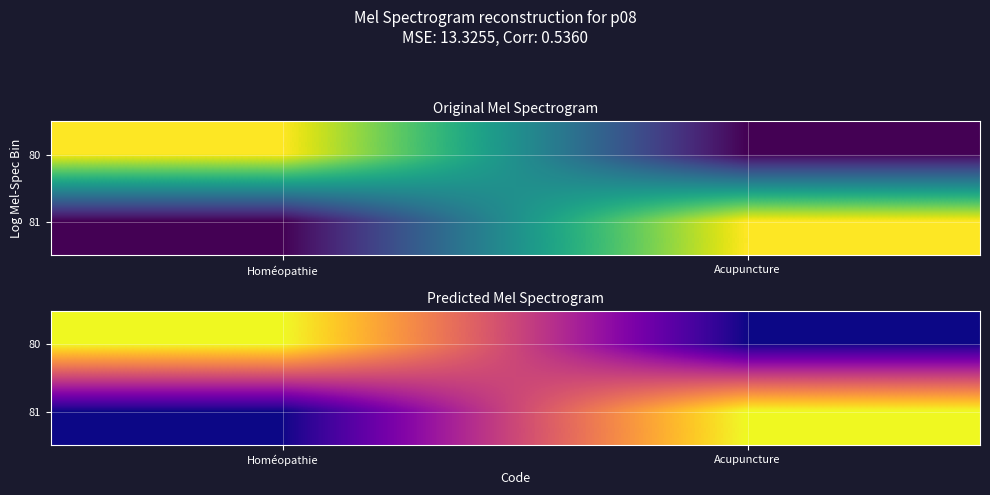

True or false: 81 has a value of 0 at Homéopathie.

True